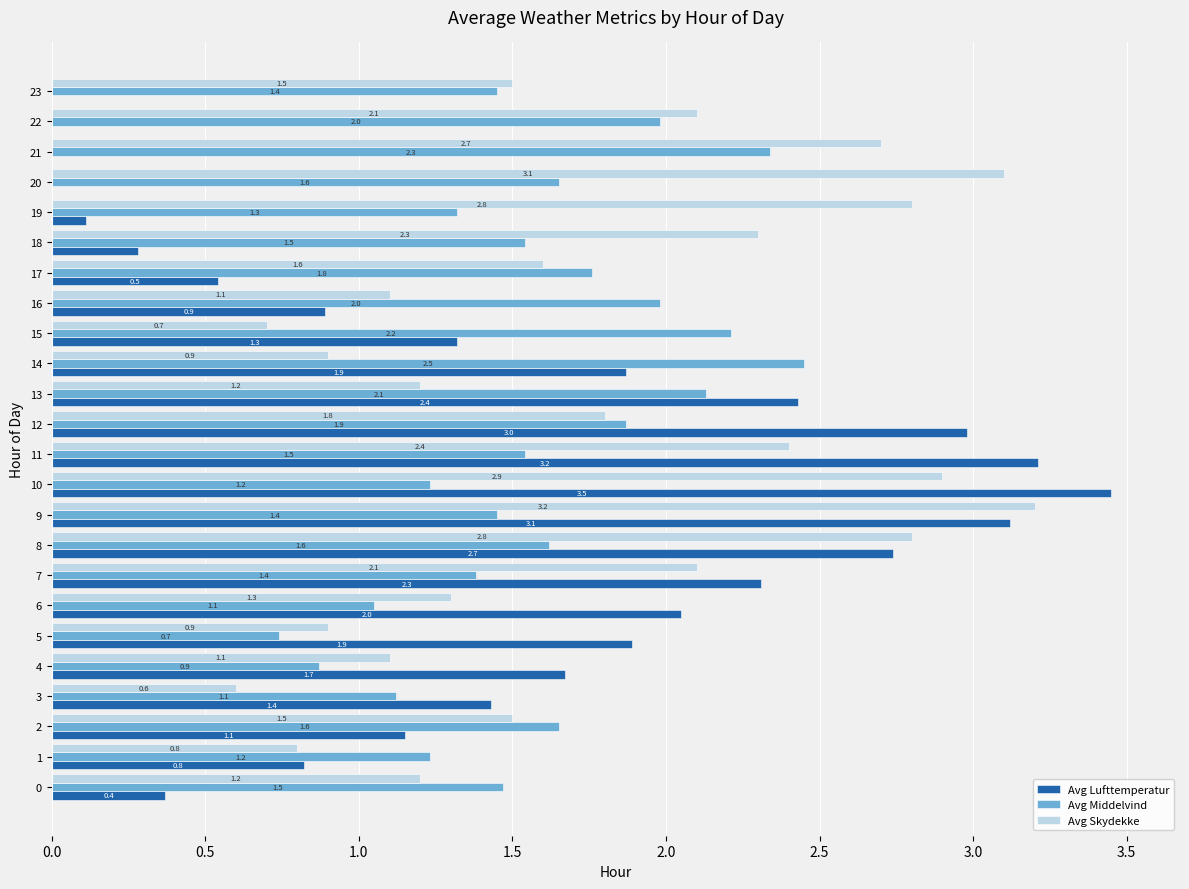

List the series in order of their overall mean, highest first.

Avg Skydekke, Avg Middelvind, Avg Lufttemperatur